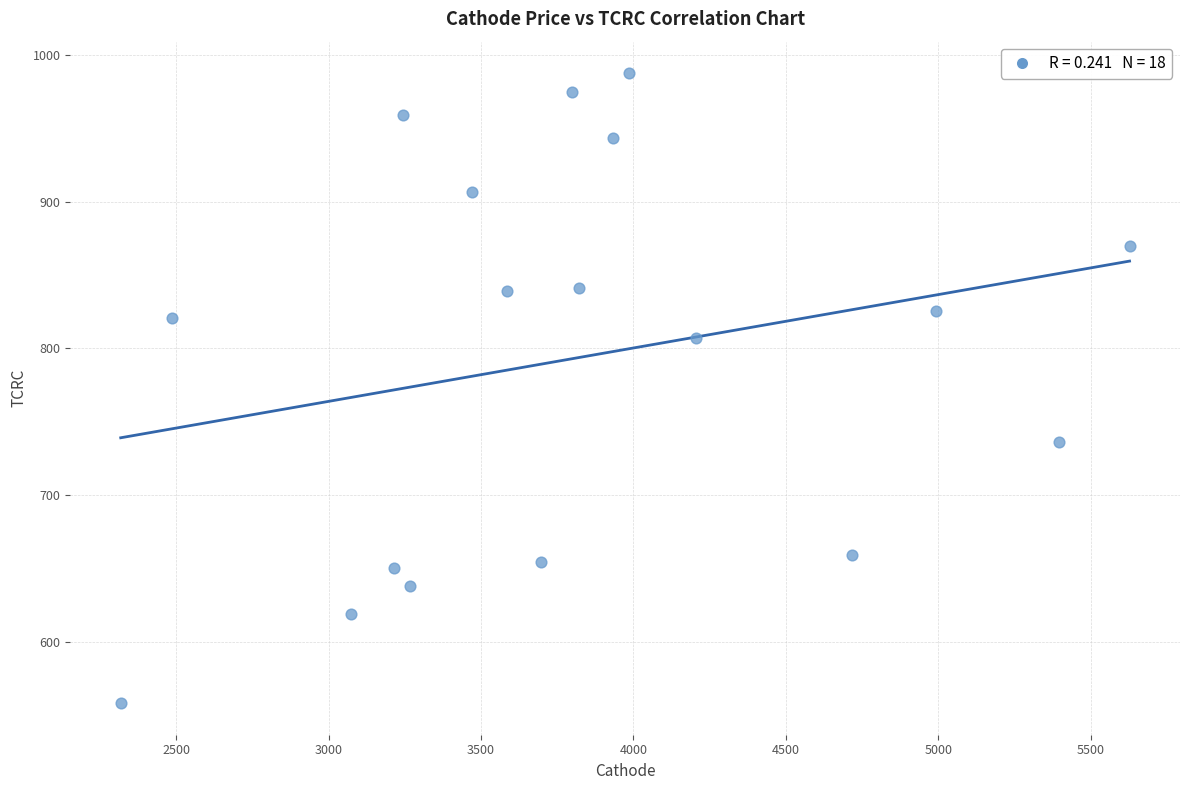

What is the range of Y values (max minus min)?

429.5